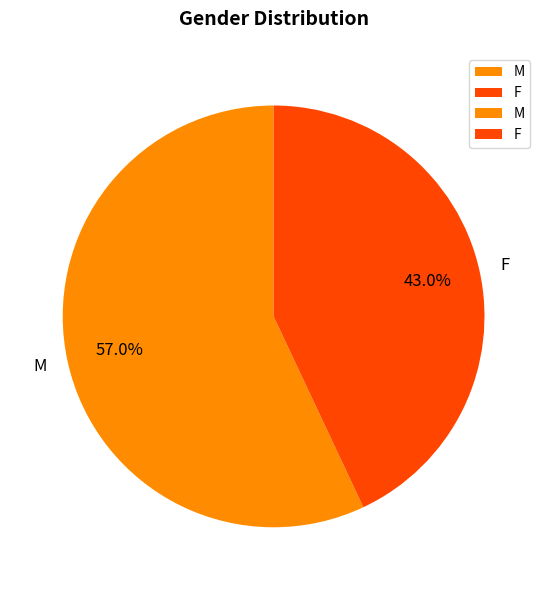

To the nearest percent, what portion does M represent?

57%